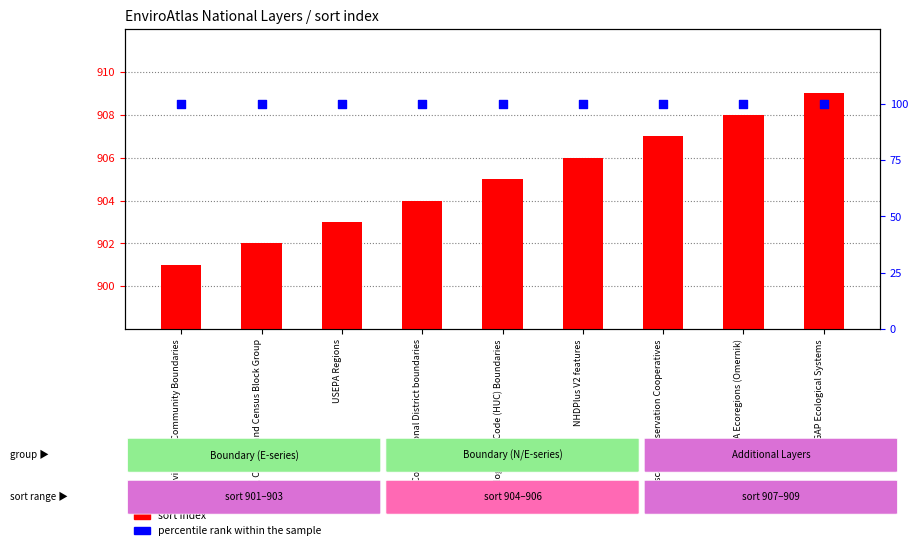

Is the value of percentile rank within the sample at EnviroAtlas Community Boundaries greater than the value of sort index at States, County, and Census Block Group?

No